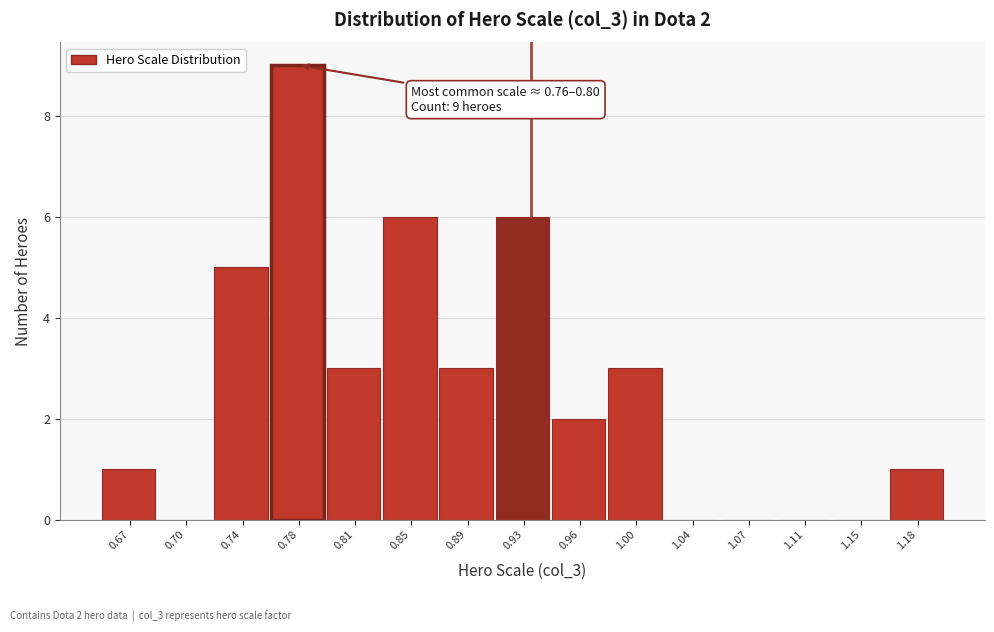

Which range on the x-axis has the tallest bar?

0.760 to 0.795